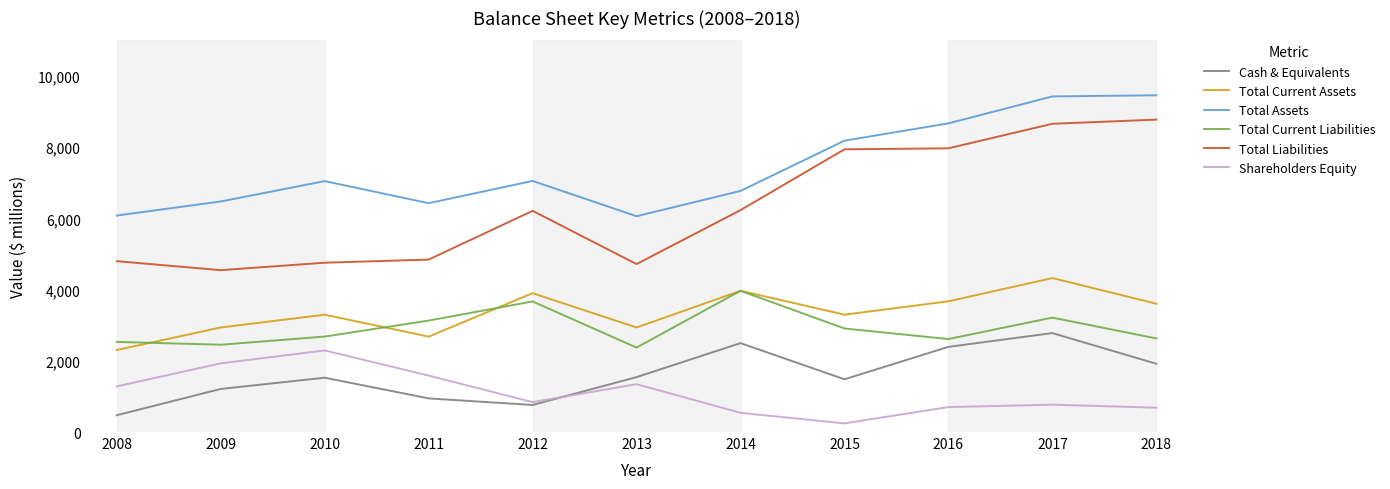

In Total Liabilities, how many points are lower than both neighbors (excluding endpoints)?

2